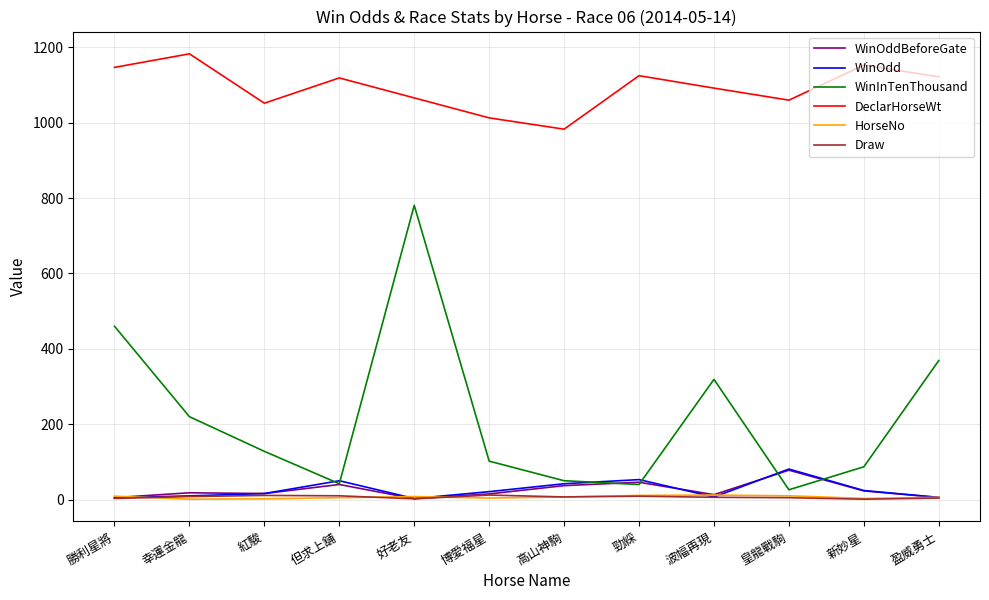

True or false: DeclarHorseWt and WinInTenThousand intersect in this chart.

False